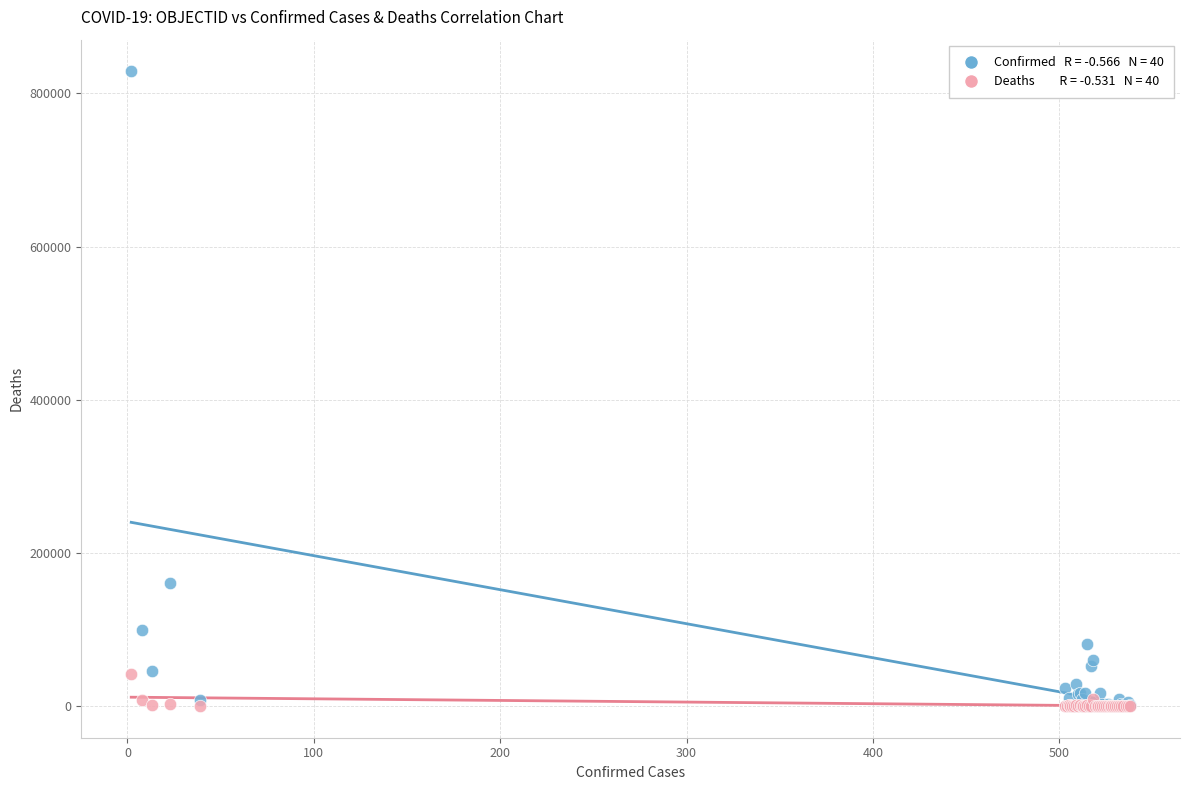

Across all series, what Y value is closest to 414405?

160846